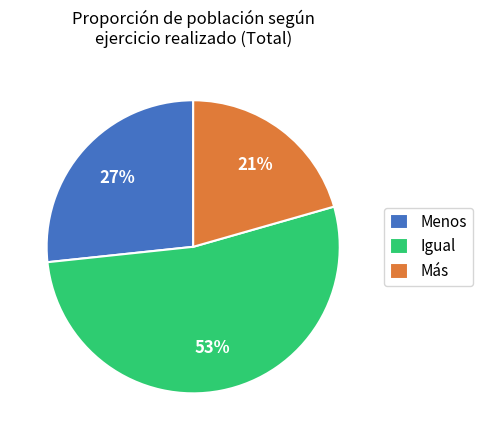

True or false: Menos accounts for 27% of the total.

True